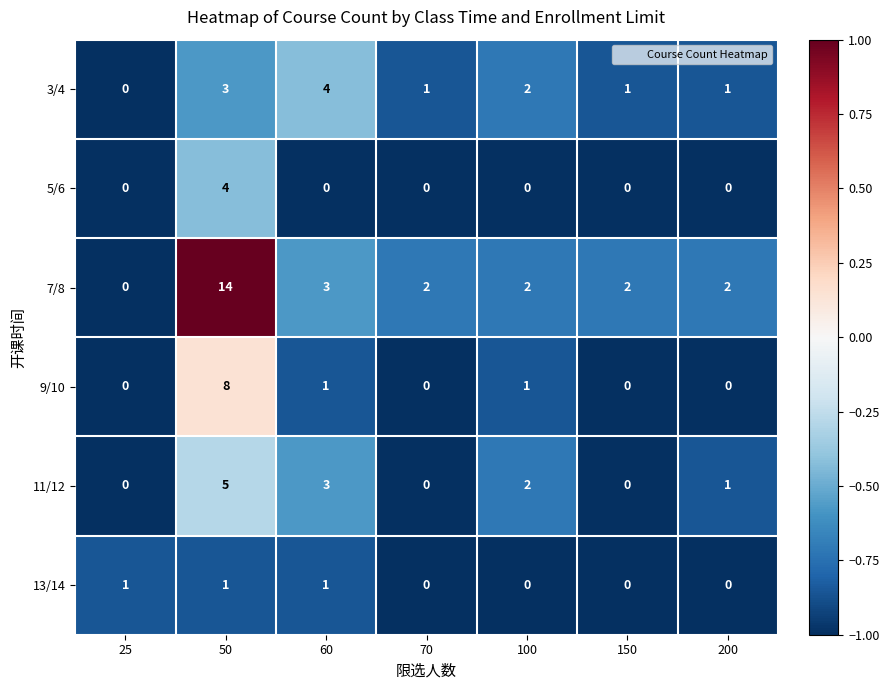

What is the difference between the second highest and second lowest values in the 11/12 series?

3